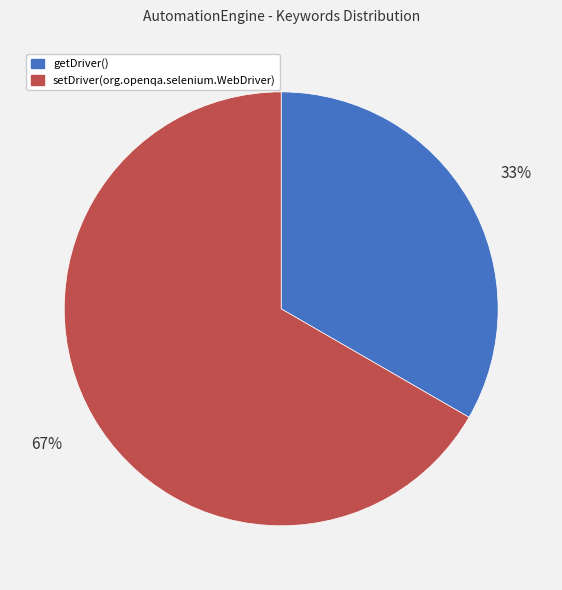

Does getDriver() account for over 50% of the chart?

No